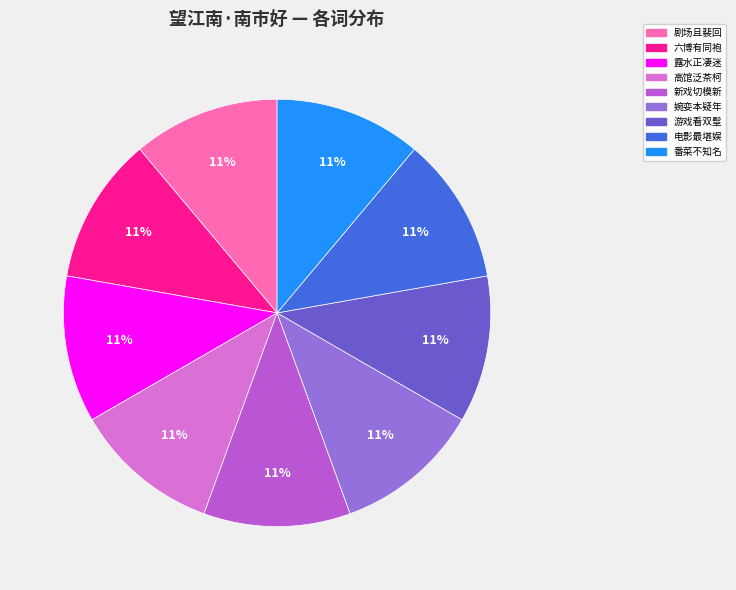

To the nearest percent, what is the average slice percentage?

11%